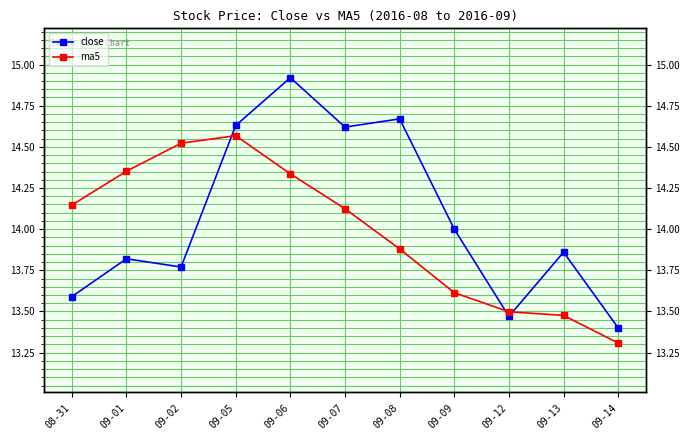

Where does the ma5 series first go above 14?

08-31